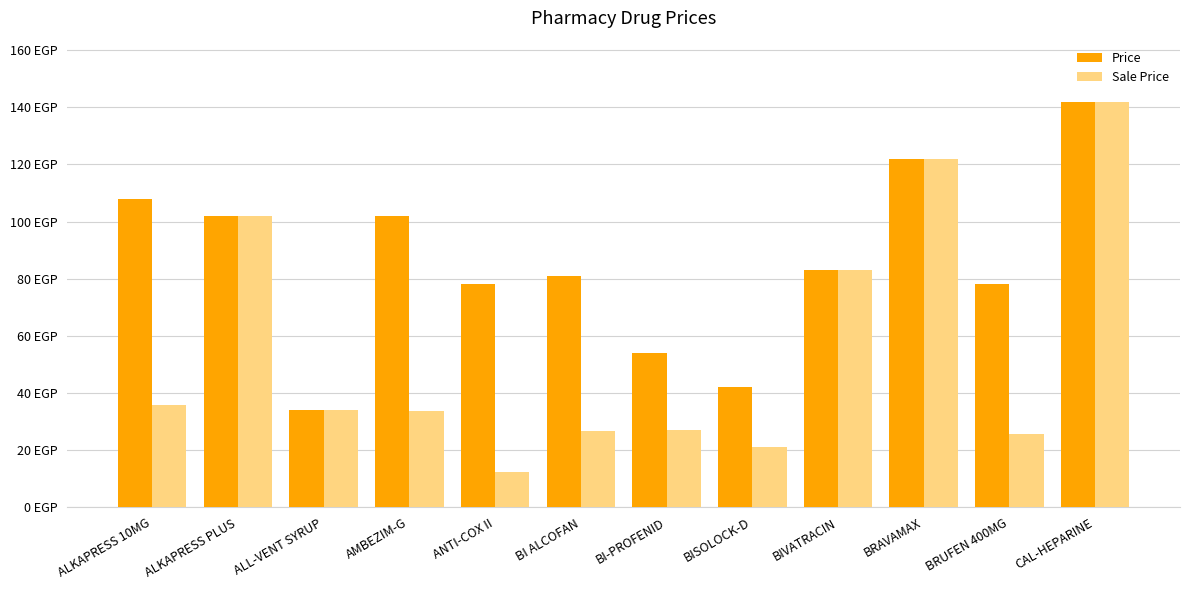

Reading left to right, transcribe all the data shown in this chart.

Price: 108.0	102.0	34.0	102.0	78.0	81.0	54.0	42.0	83.0	122.0	78.0	142.0
Sale Price: 35.6	102.0	34.0	33.7	12.5	26.7	27.0	21.0	83.0	122.0	25.7	142.0